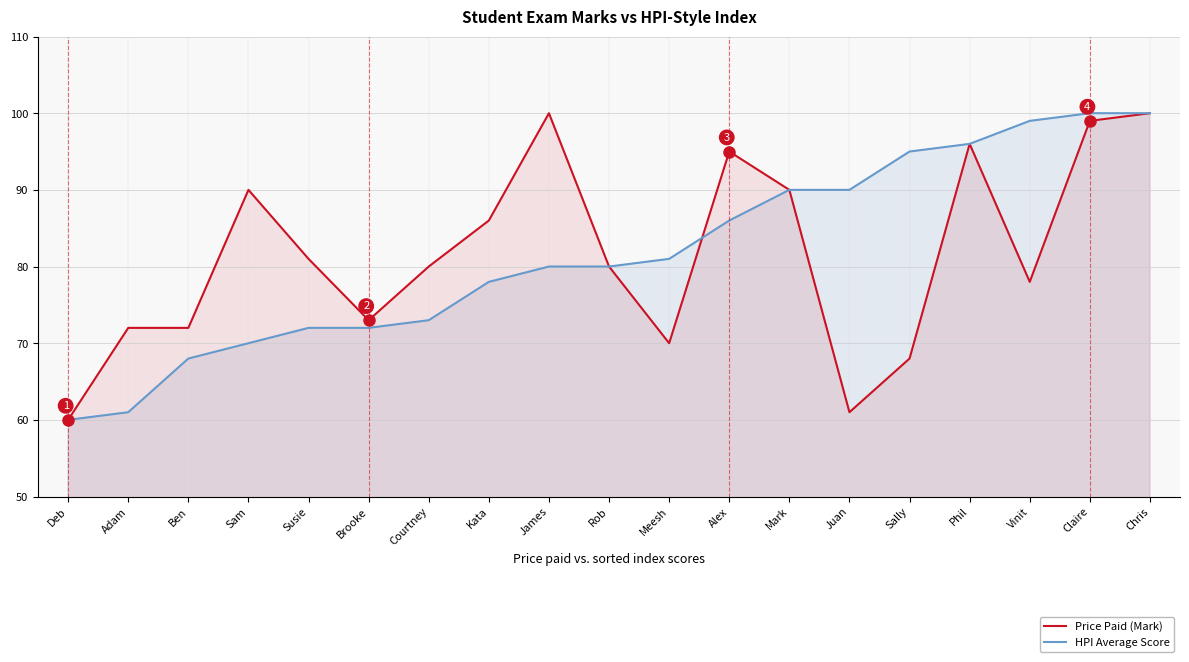

At which label does Price Paid (Mark) reach its peak?

James